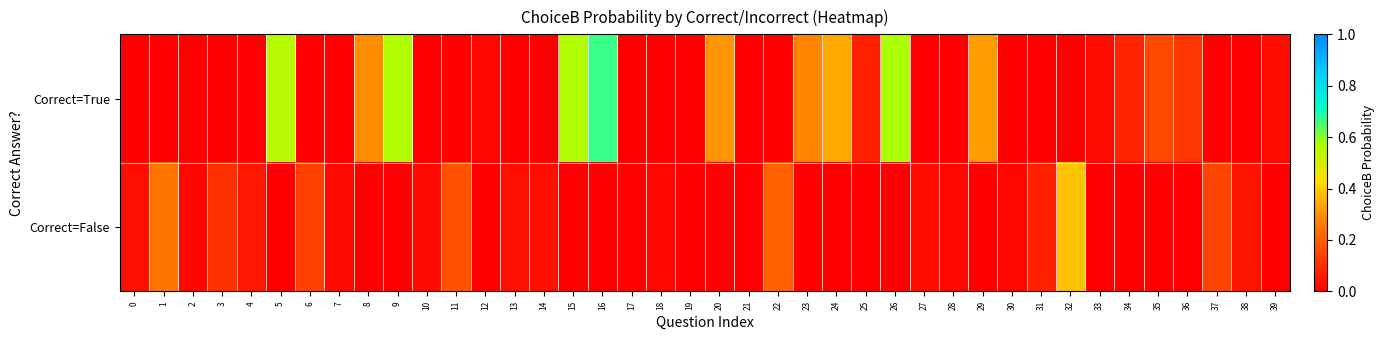

How many distinct data groups are displayed?

2